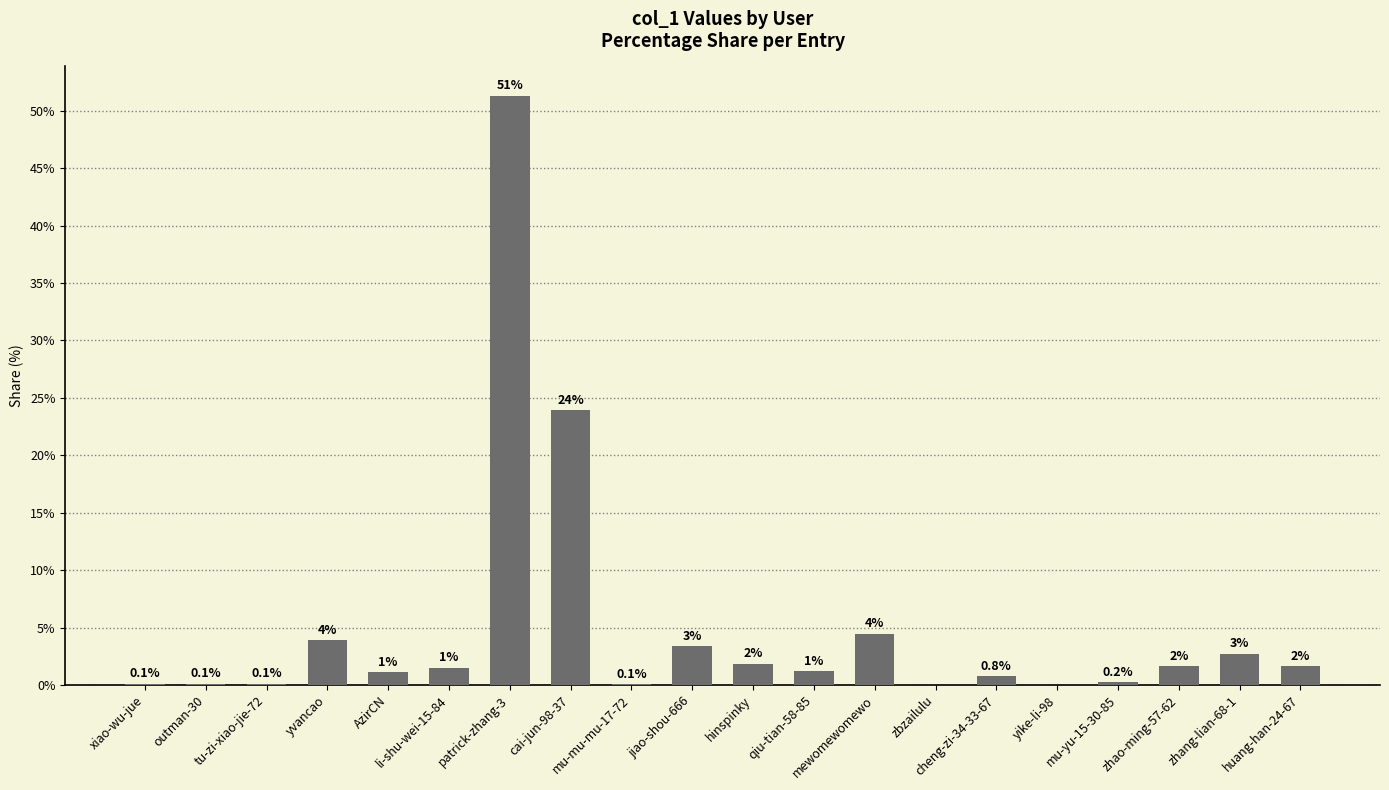

Approximately how many times larger is the value at jiao-shou-666 compared to AzirCN?

3.1